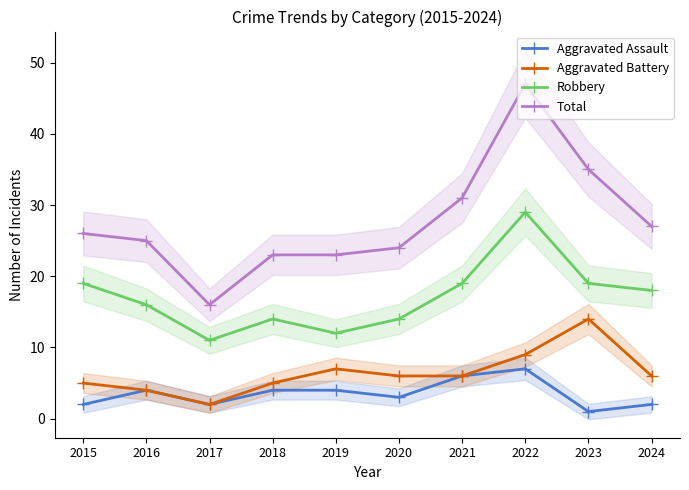

How many data points in Total are above 26?

4